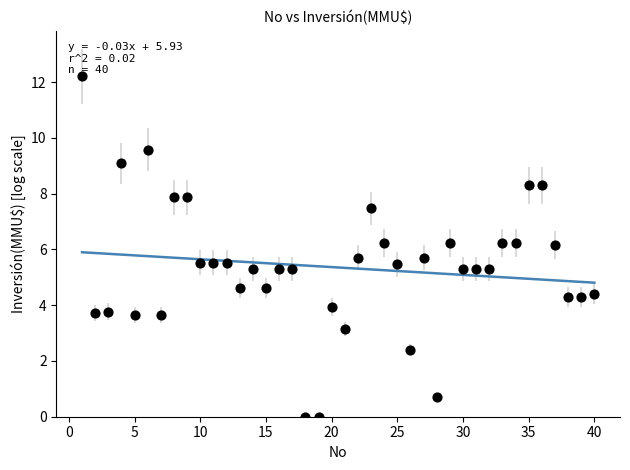

What is the range of Y values (max minus min)?

12.2